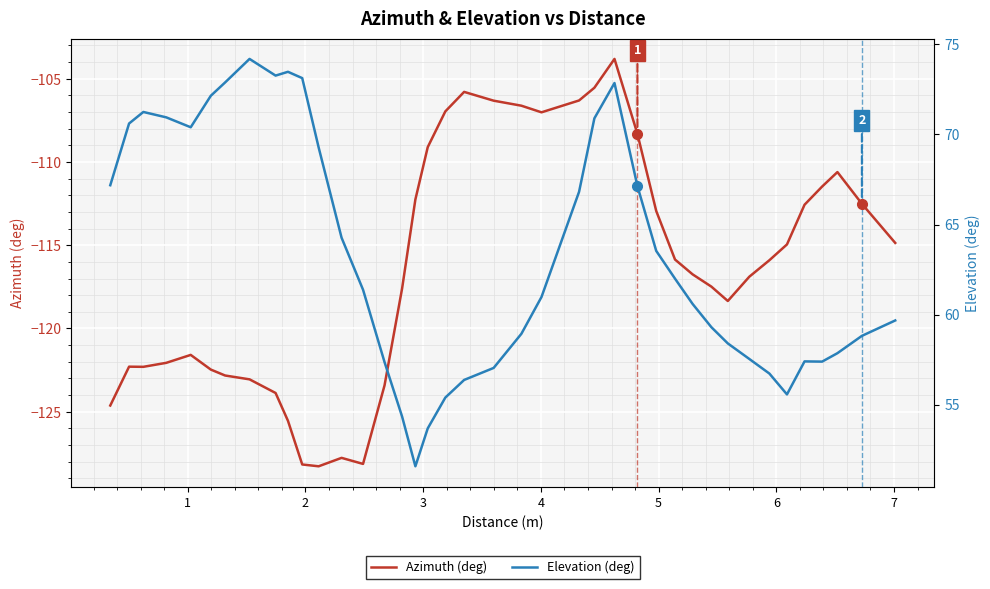

What is the highest value of the Azimuth (deg) series?

-103.8